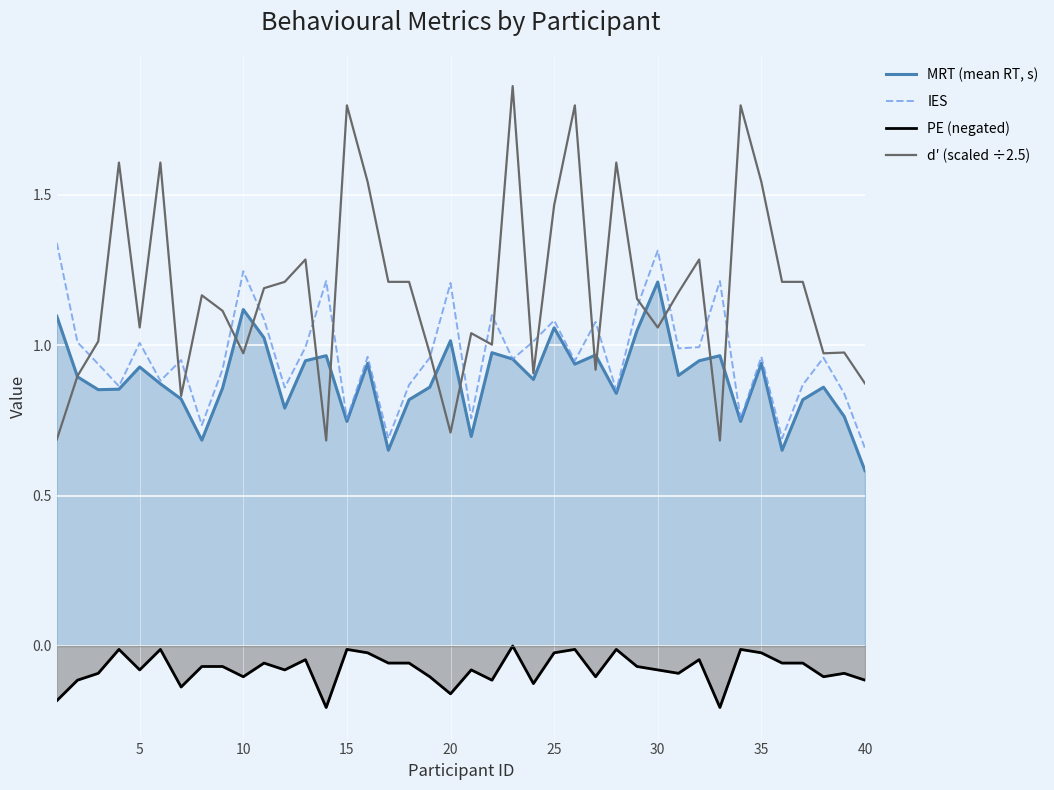

What is the difference between the maximum and second lowest values in the MRT (mean RT, s) series?

0.6